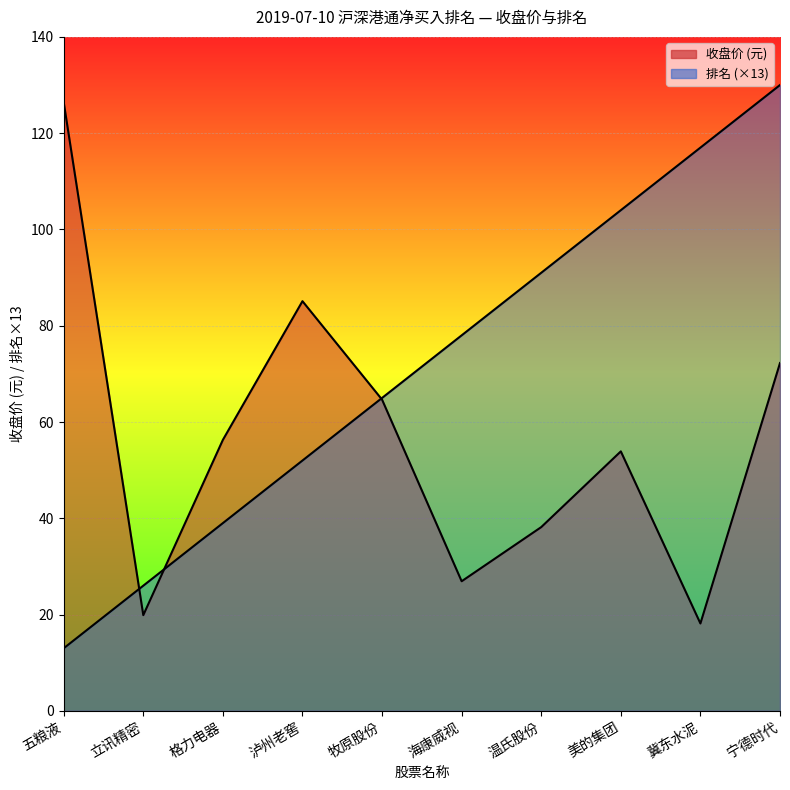

What is the difference between the second highest and second lowest values in the 排名 series?

91.0